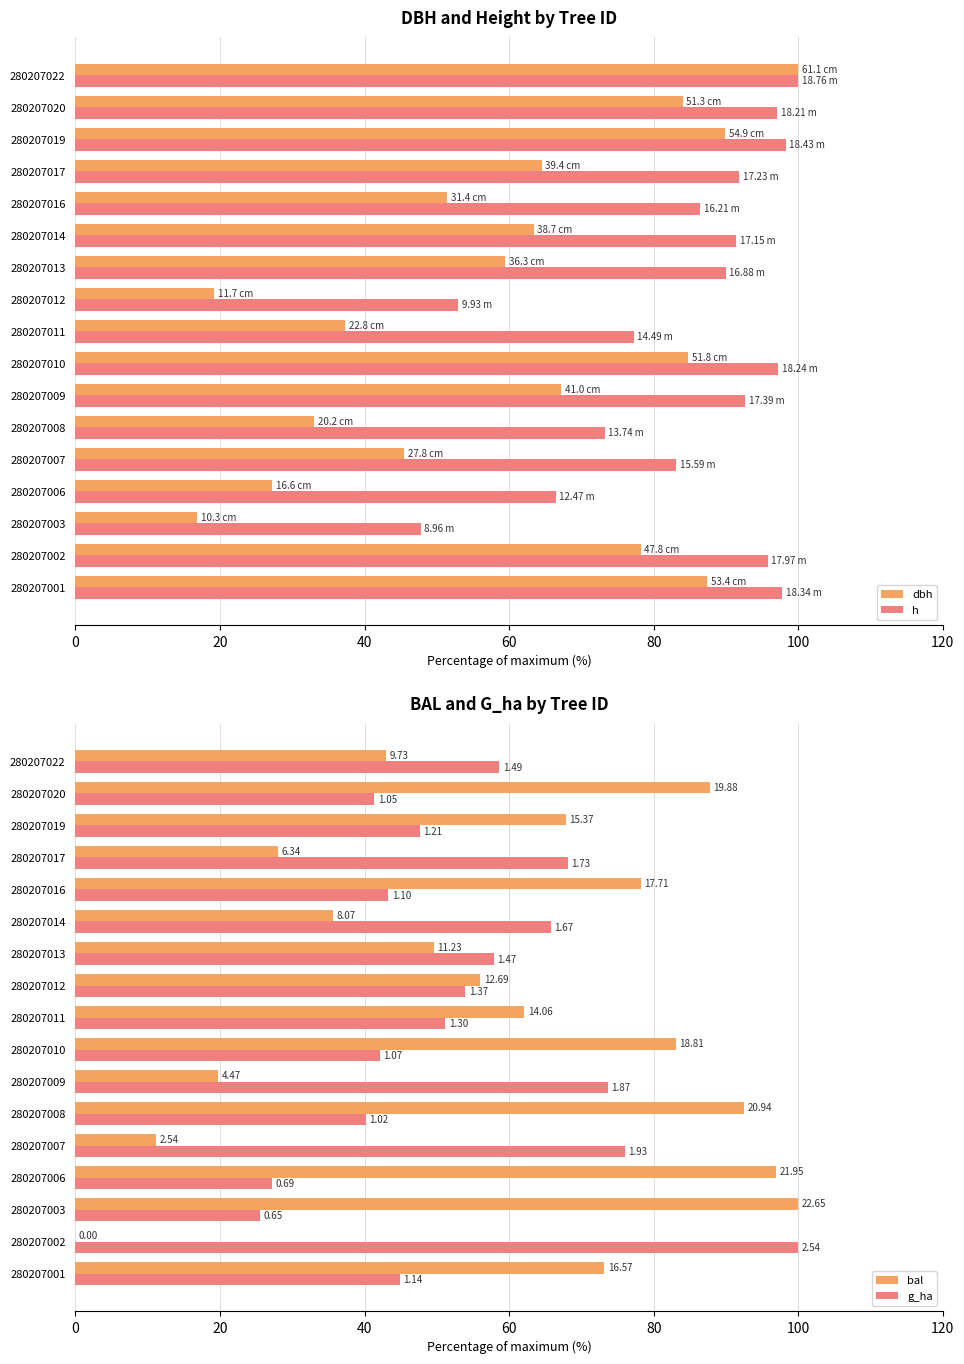

What is the difference between the maximum and minimum values in the g_ha series?

74.4